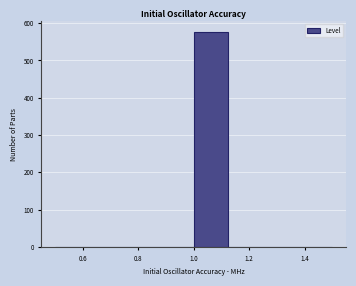

Reading left to right, list every bar in this chart as the range it spans on the x-axis followed by its height. Neither the bar edges nor the heights are printed on the chart, so give them approximately, as read against the axes.

0.500 to 0.625: 0
0.625 to 0.750: 0
0.750 to 0.875: 0
0.875 to 1.000: 0
1.000 to 1.125: 580
1.125 to 1.250: 0
1.250 to 1.375: 0
1.375 to 1.500: 0